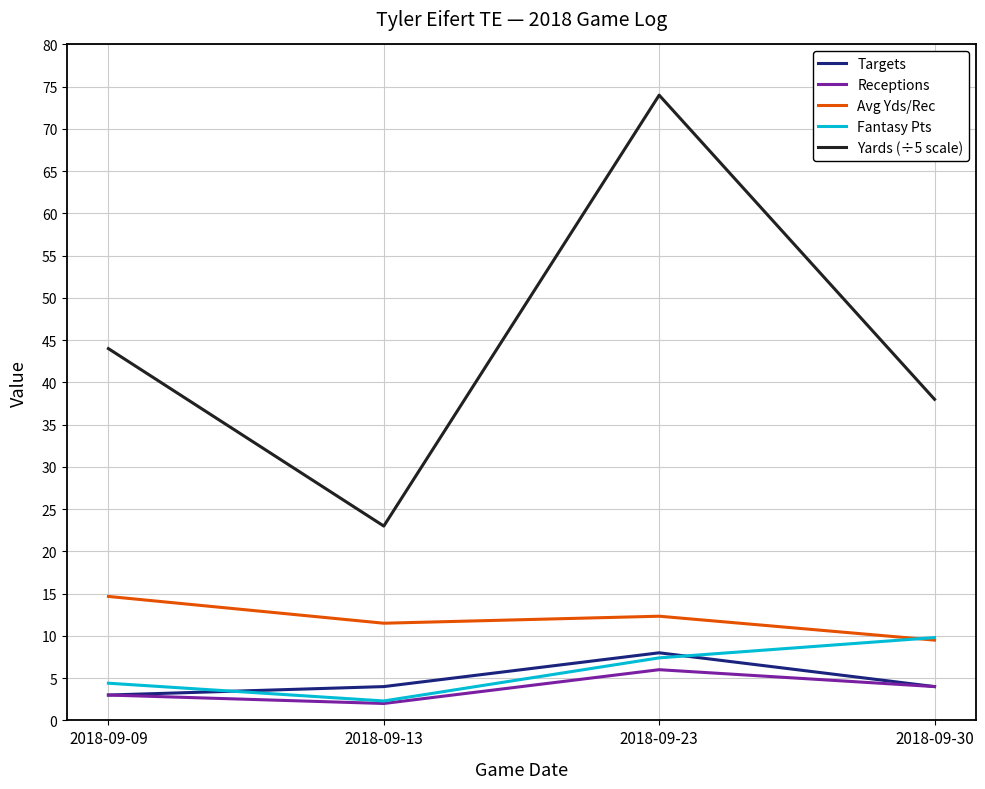

True or false: Avg Yds/Rec and Yards (÷5 scale) cross at least once.

False